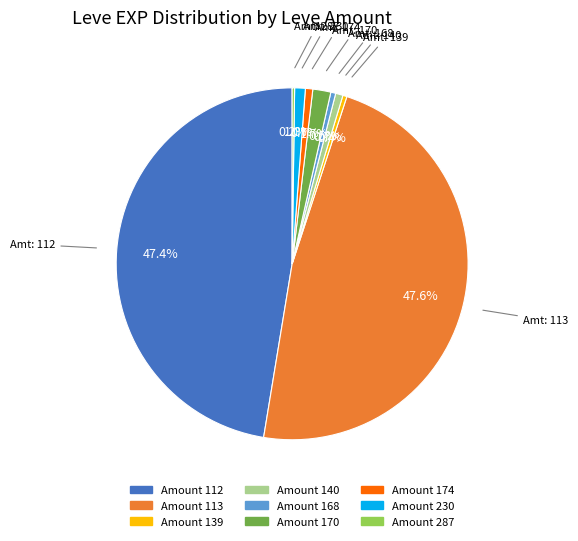

Is there any slice that represents more than half of the pie?

No